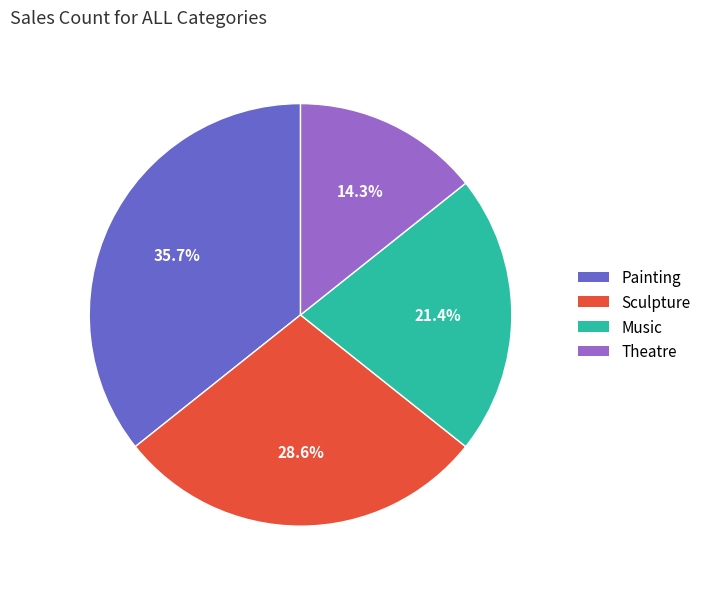

The Music slice represents 8% of the pie. True or false?

False